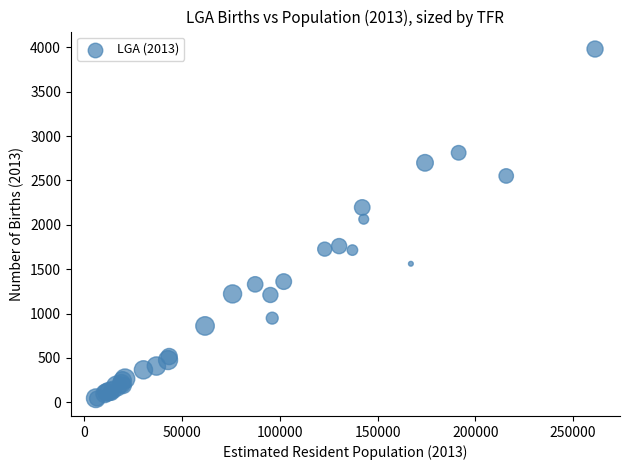

What Y value in the scatter plot is closest to 2012?

2063